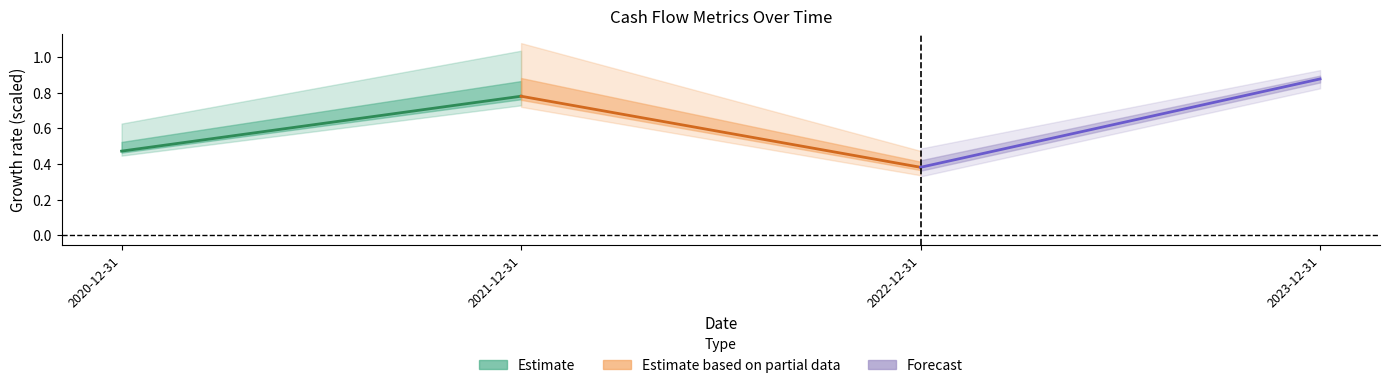

What is the label of the 2nd point from the left?

2021-12-31